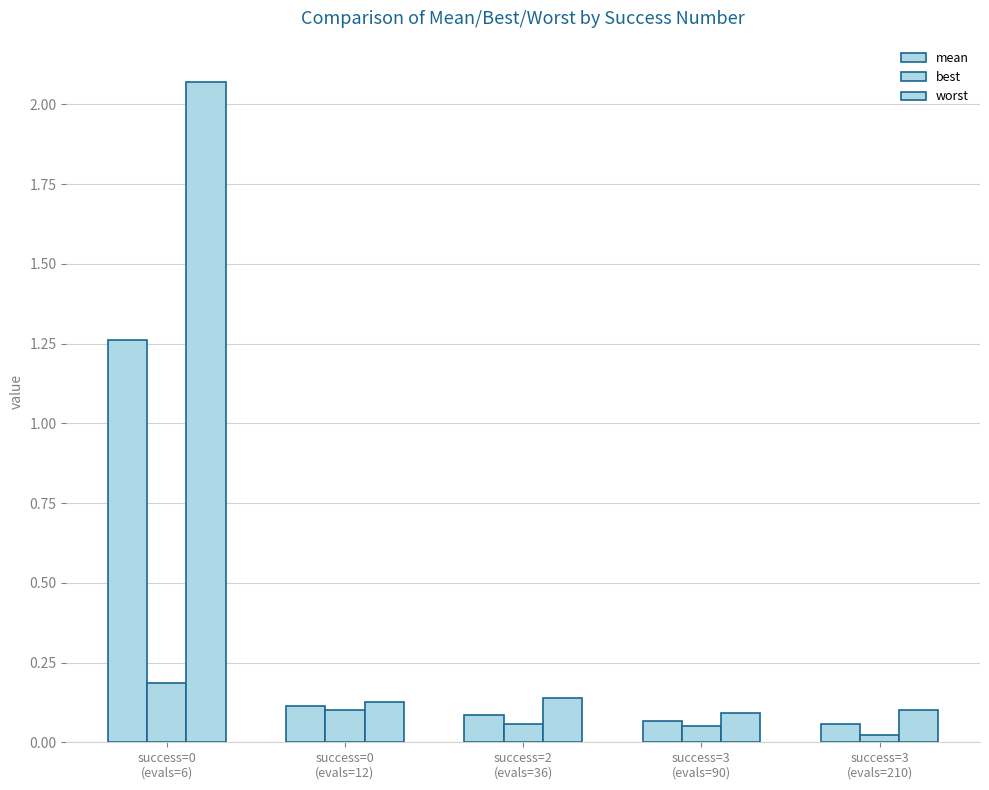

True or false: worst has a value of 0.0 at success=2
(evals=36).

False